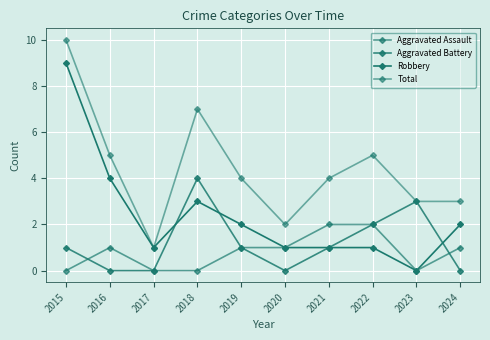

At which category does Aggravated Battery reach its first local peak?

2018